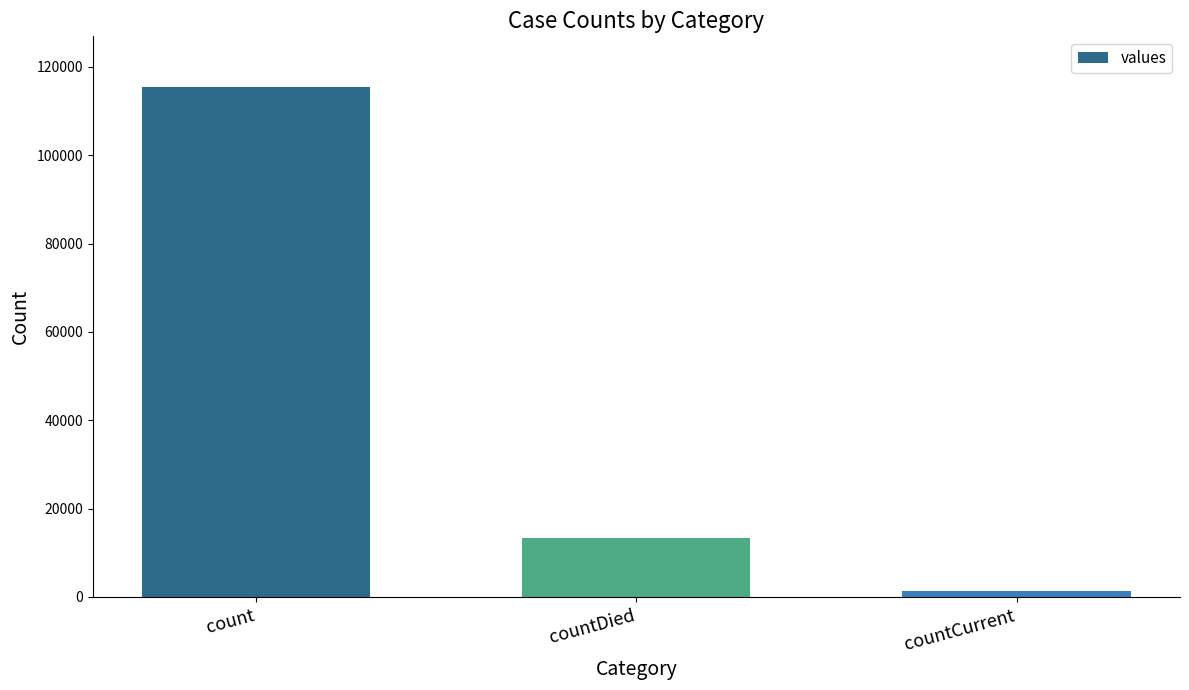

Read the value at count, to the nearest 50.

115400